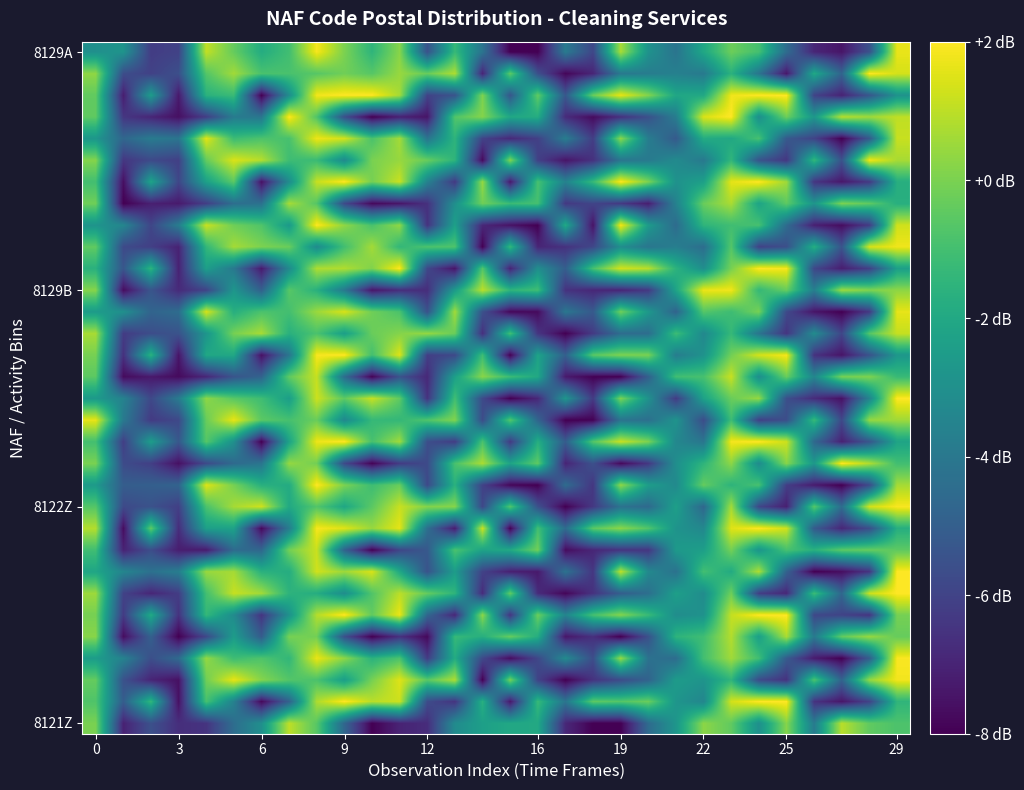

At how many categories does at least one series exceed -4?

30